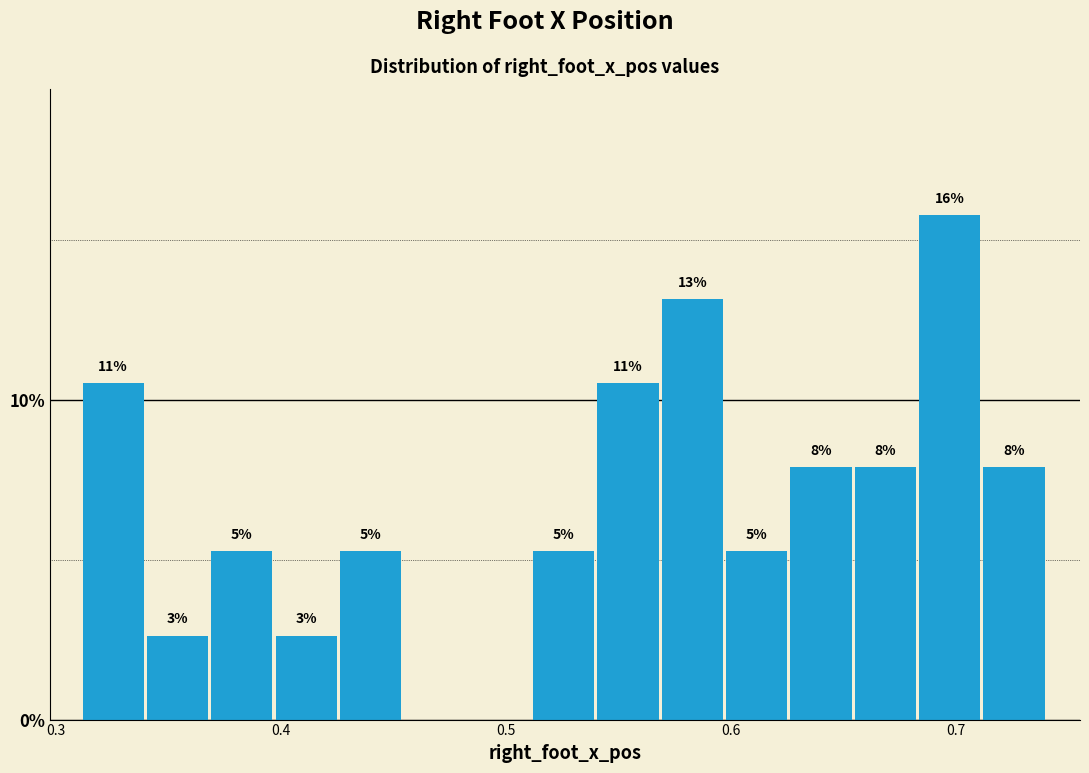

Around what value on the x-axis is the tallest bar? Give the approximate position of its centre, as read against the axis.

0.70